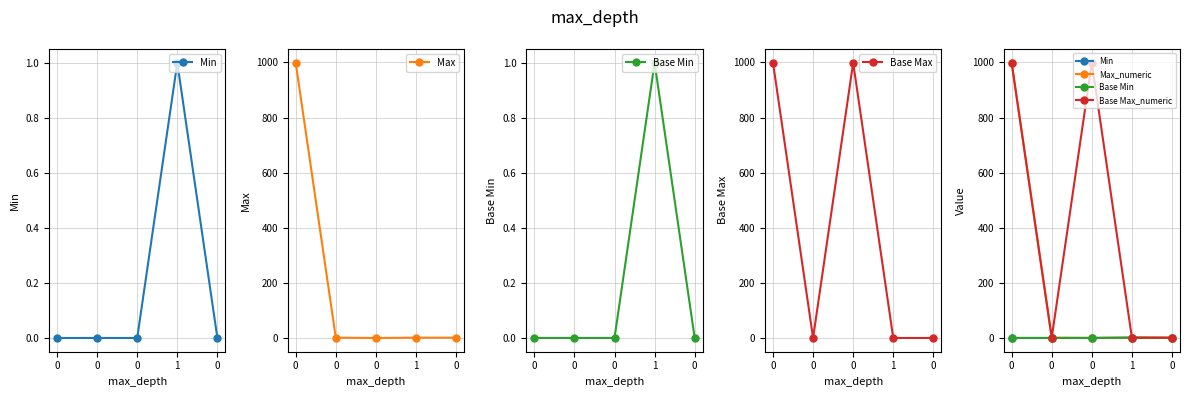

What is the difference between the second highest and second lowest values in the Base Max_numeric series?

998